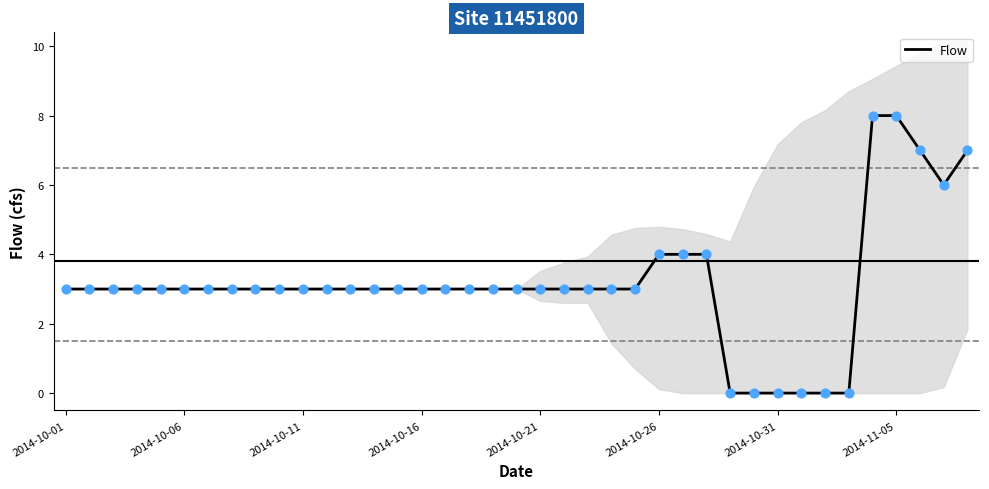

What is the ratio of the value at 22 to the value at 37?

0.5